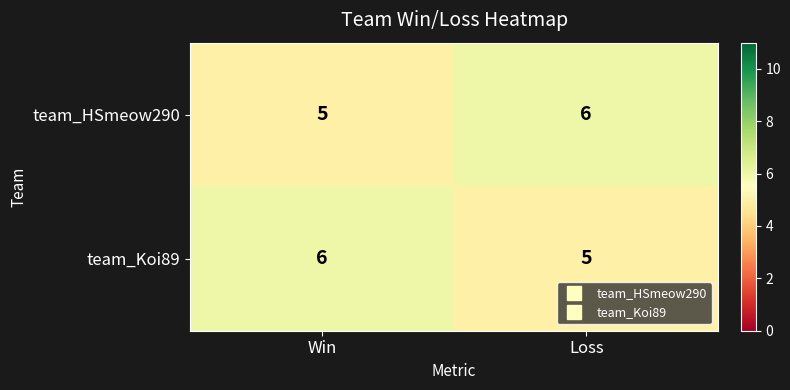

What is the total value across all series at Win?

11